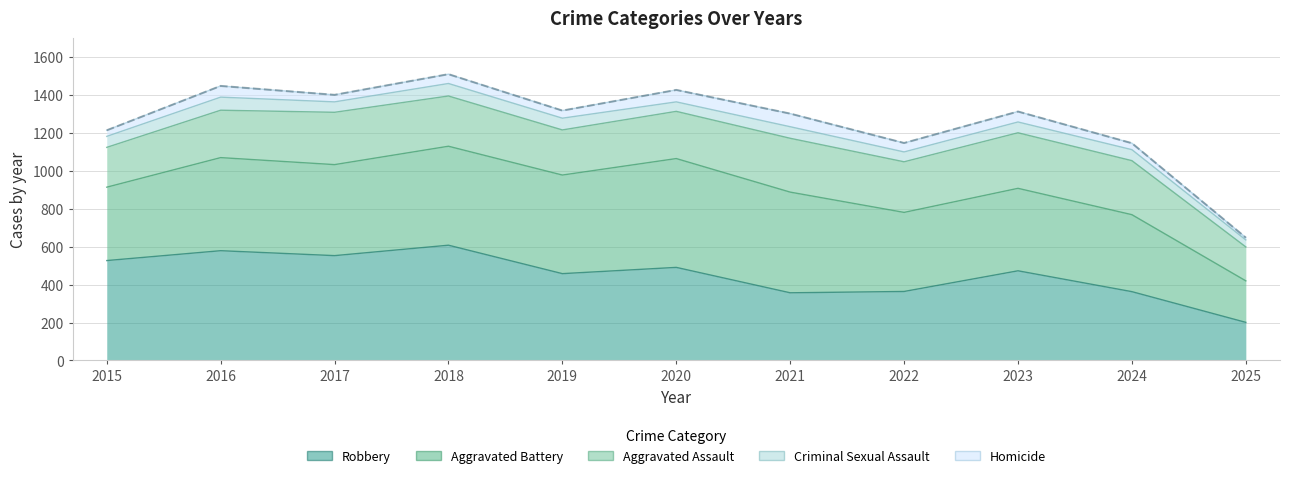

What is the difference between the maximum and minimum values?

862